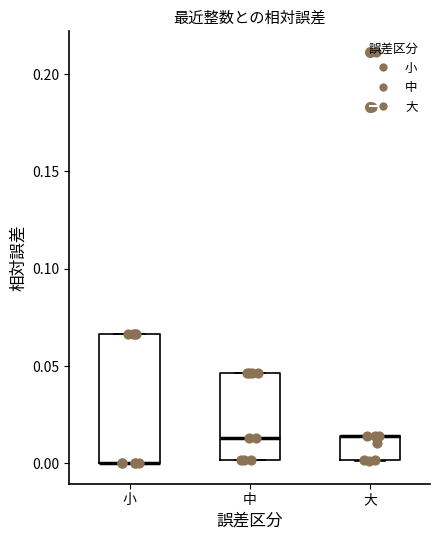

Reading left to right, transcribe this box plot: for each box, give where its median line is, the range the box spans, and where its two whiskers end, as read against the y-axis. The values are not printed on the chart, so give them approximately, as read against the axis.

小: median 0.000 (drawn on the box's lower edge), box 0.000 to 0.065, whiskers 0.000 to 0.065
中: median 0.015, box 0.000 to 0.045, whiskers 0.000 to 0.045
大: median 0.015 (drawn on the box's upper edge), box 0.000 to 0.015, whiskers 0.000 to 0.015